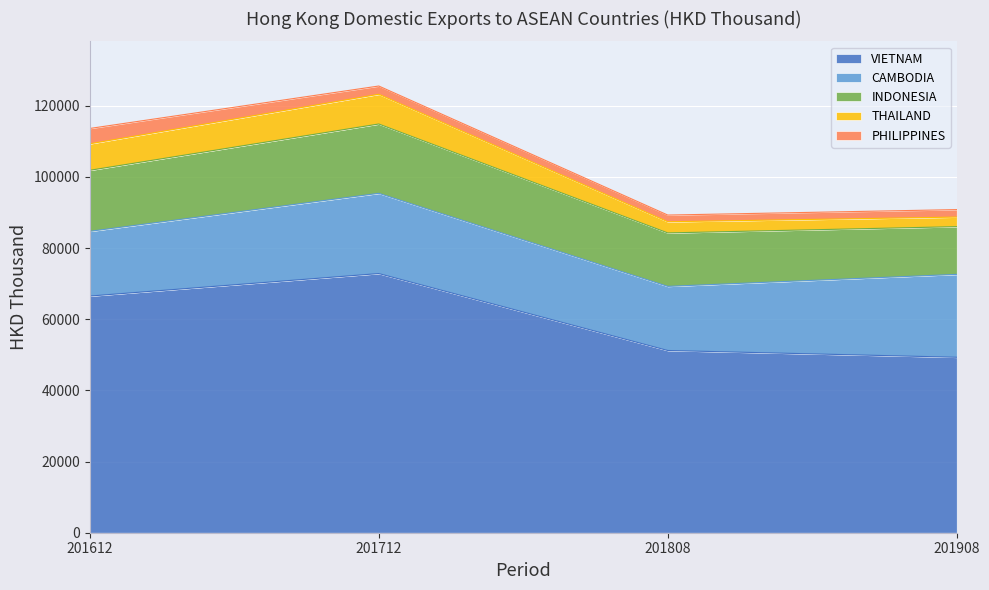

Where is INDONESIA nearest to the value 16444?

201612